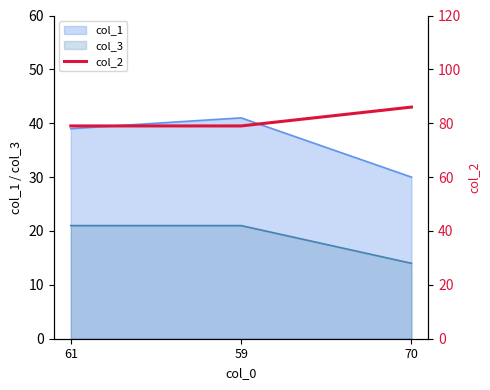

Does the chart have visible grid lines?

No